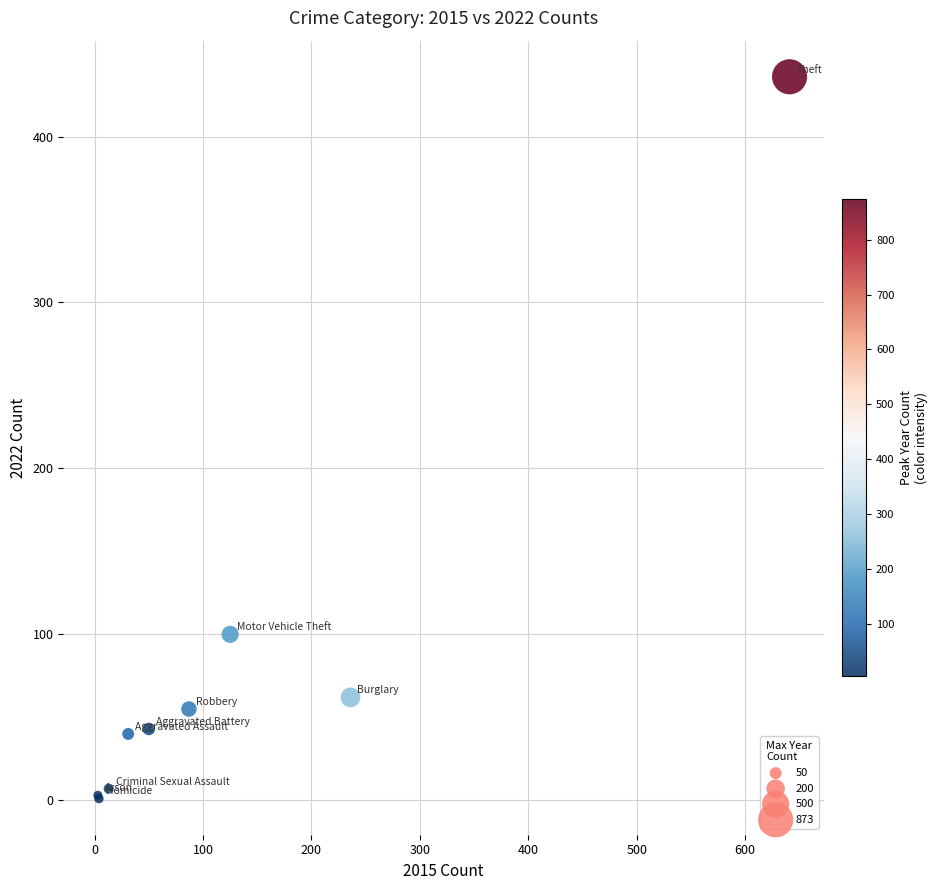

What Y value in the scatter plot is closest to 218?

100